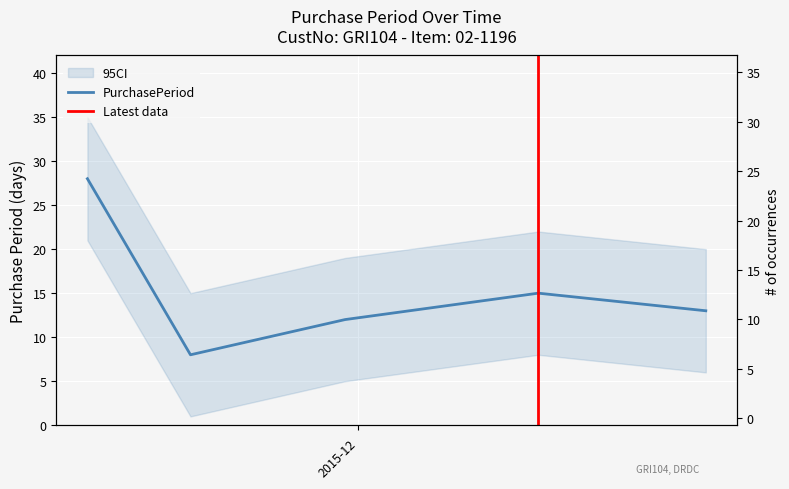

What is the change in value from 2015-11-30 to 2015-12-28?

+1